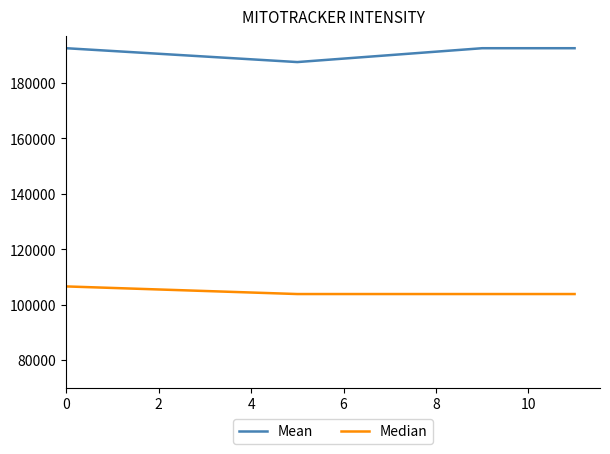

Which series has the largest total across all categories?

Mean